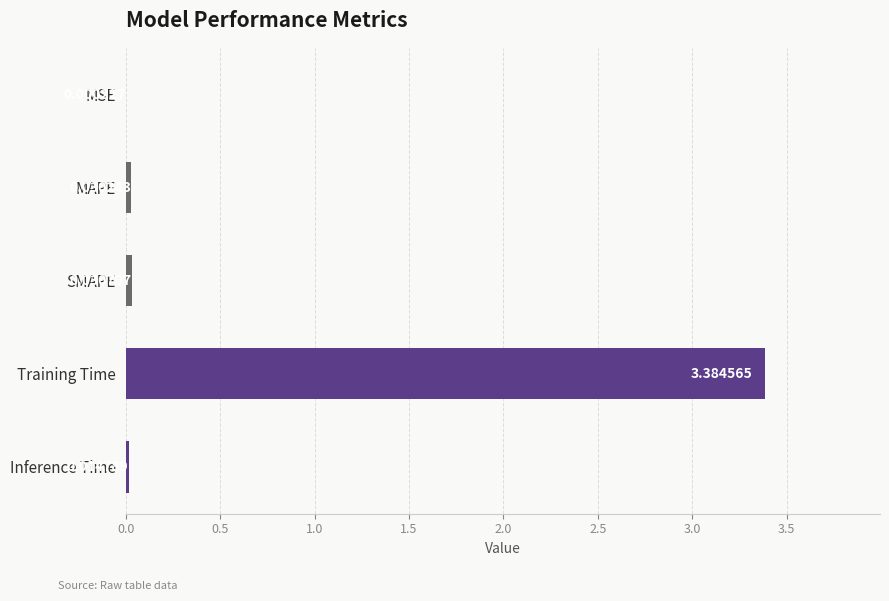

Between Inference Time and MSE, which is larger?

Inference Time